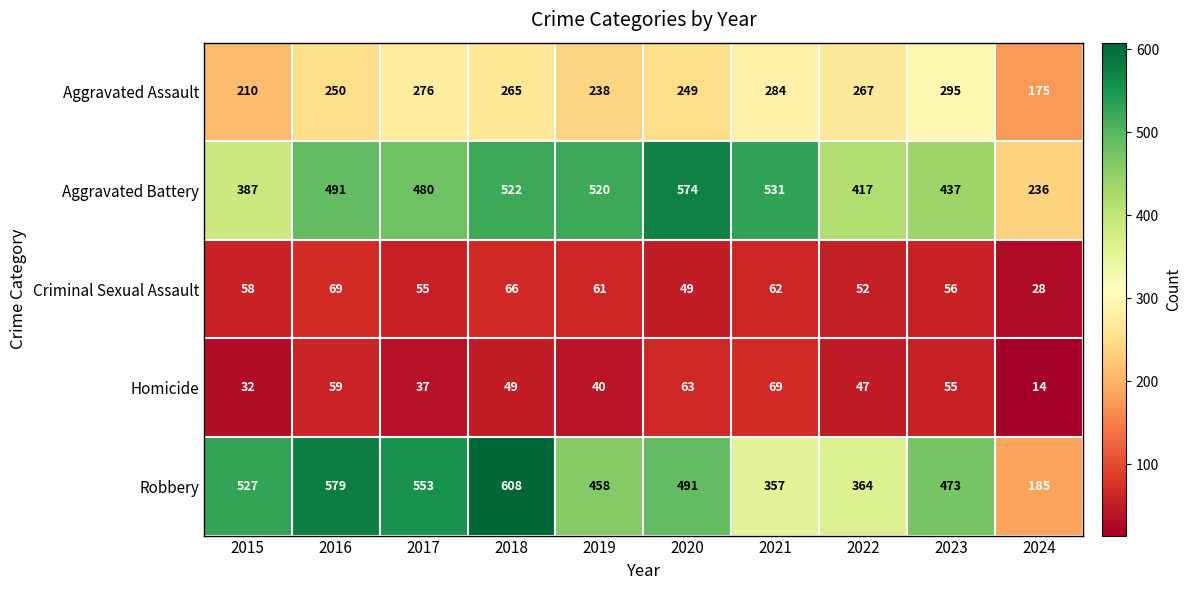

The Robbery series shows 365 at 2015. True or false?

False